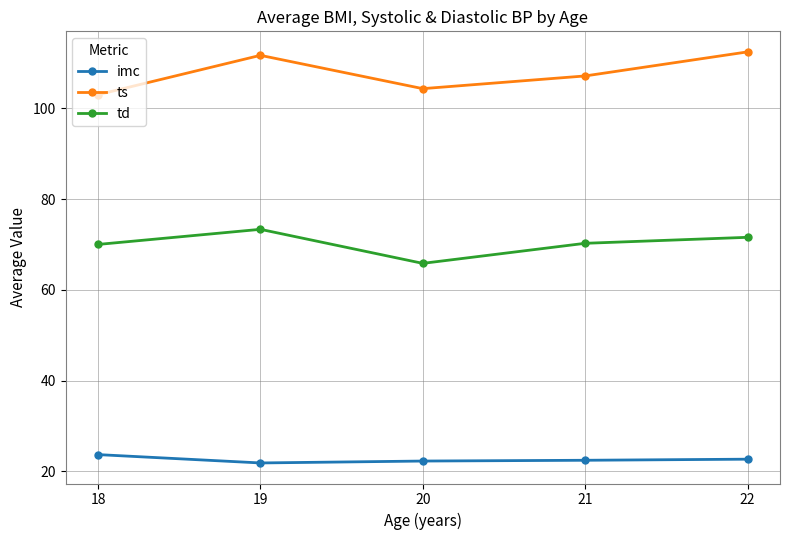

True or false: td and imc intersect in this chart.

False